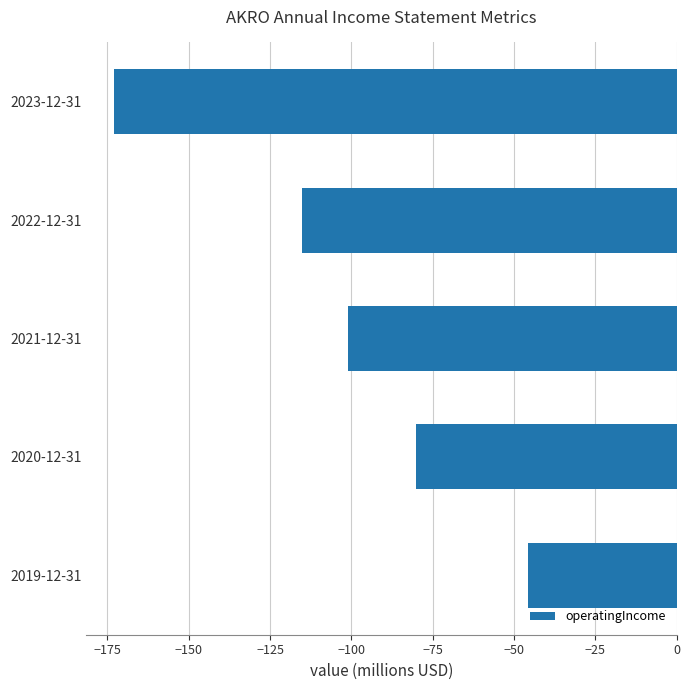

What is the smallest value displayed?

-172.9